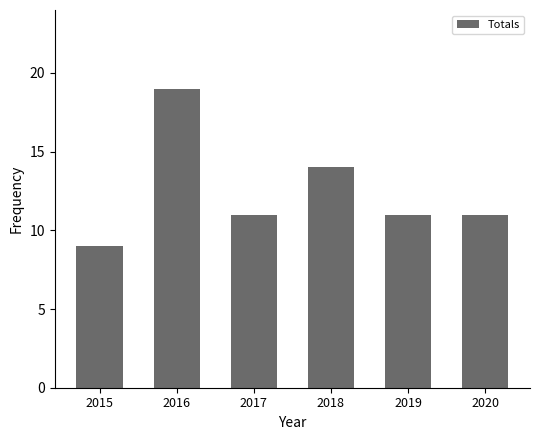

Which has a higher value, 2018 or 2017?

2018